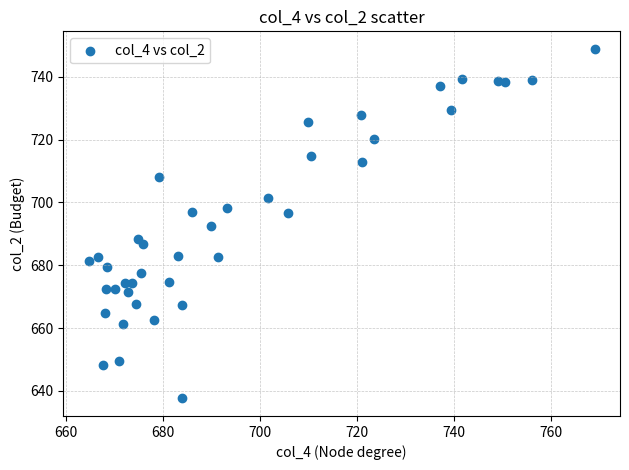

What is the range of Y values (max minus min)?

111.3